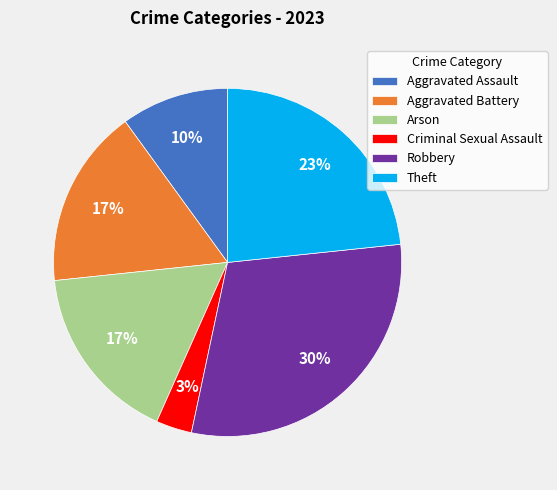

Count the number of slices in the pie.

6